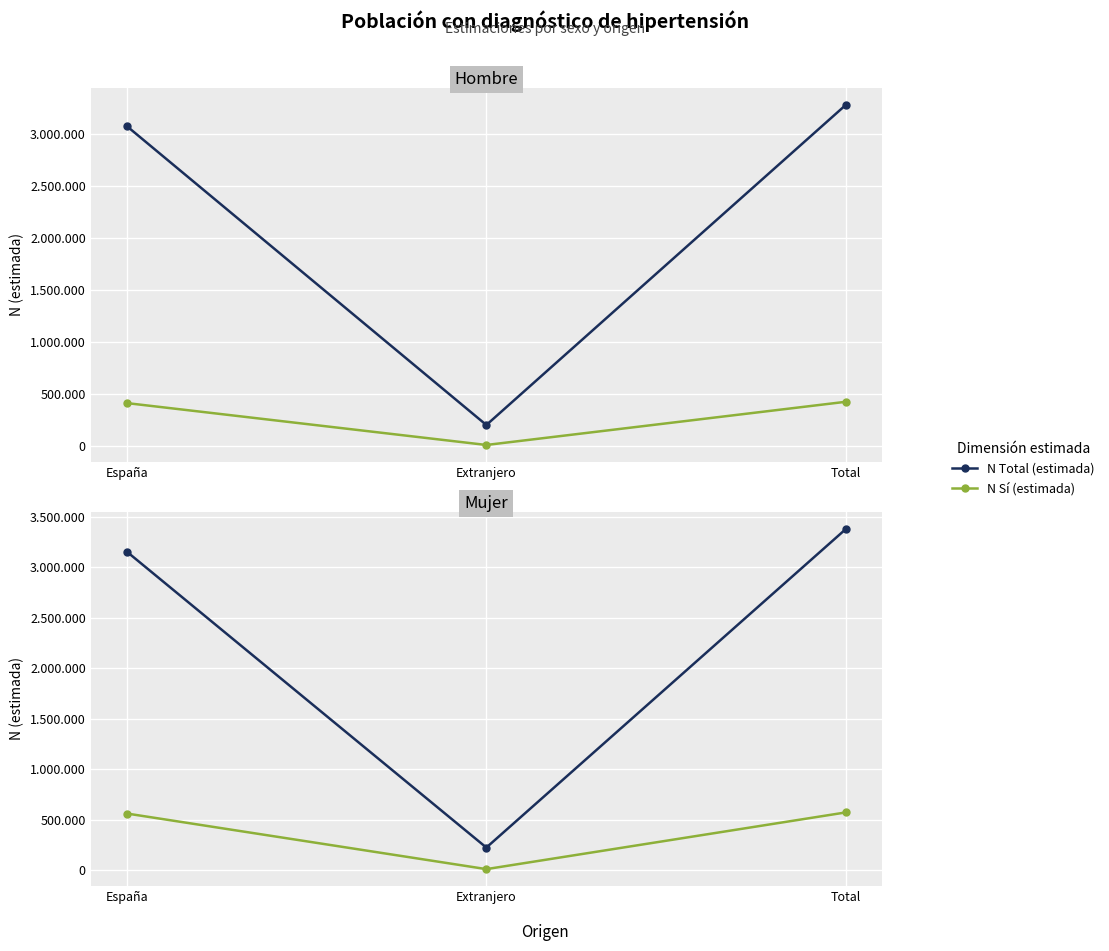

Which label corresponds to the smallest value in the chart?

Extranjero